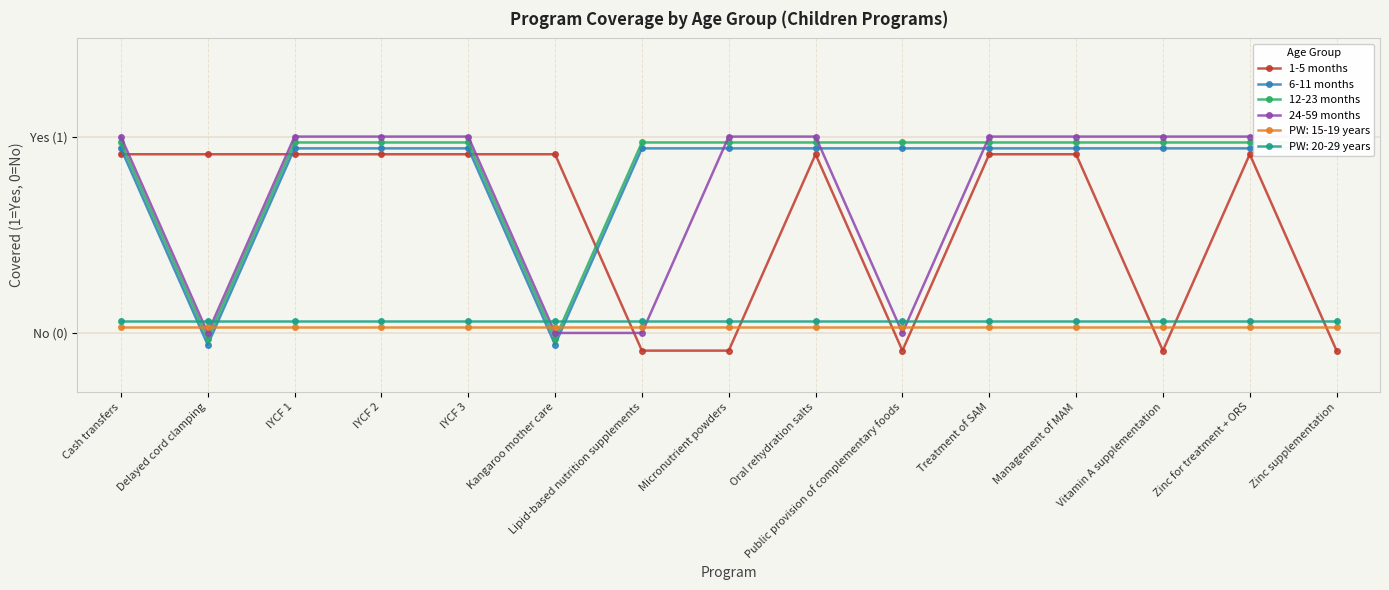

At which label does 24-59 months reach its minimum?

Delayed cord clamping